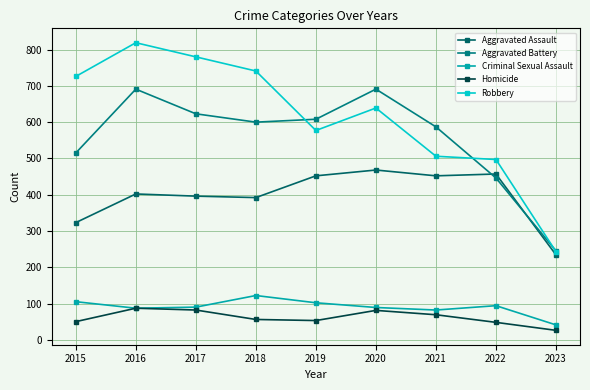

What is the difference between the maximum and minimum values in the Aggravated Assault series?

234